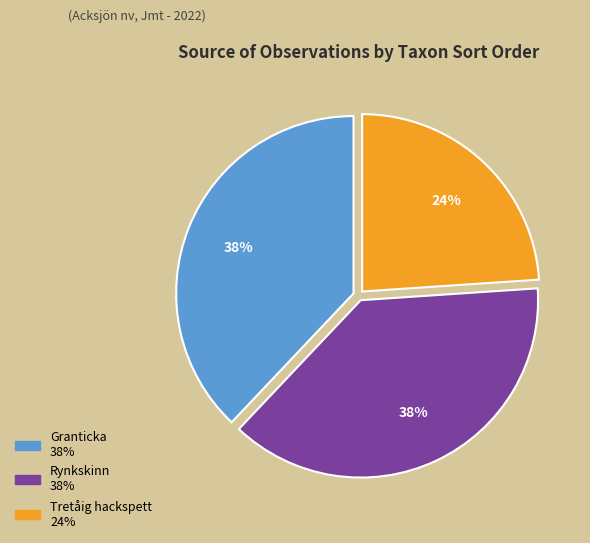

Is it true that Granticka is 38% of the pie?

True